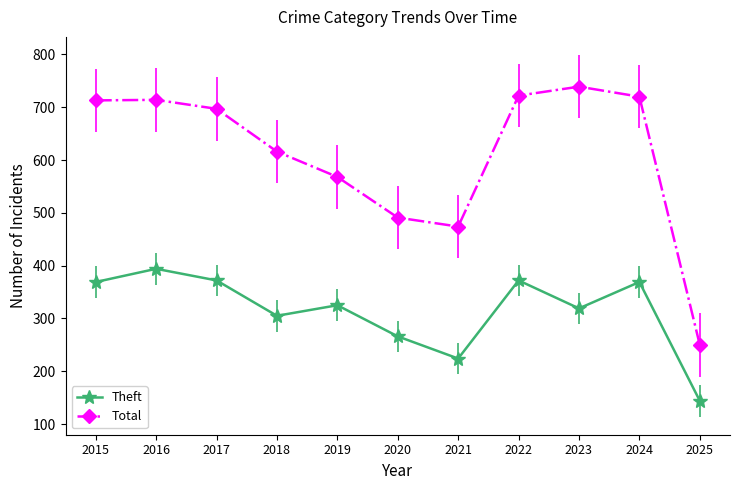

What is the difference between the Theft values at 2023 and 2017?

53